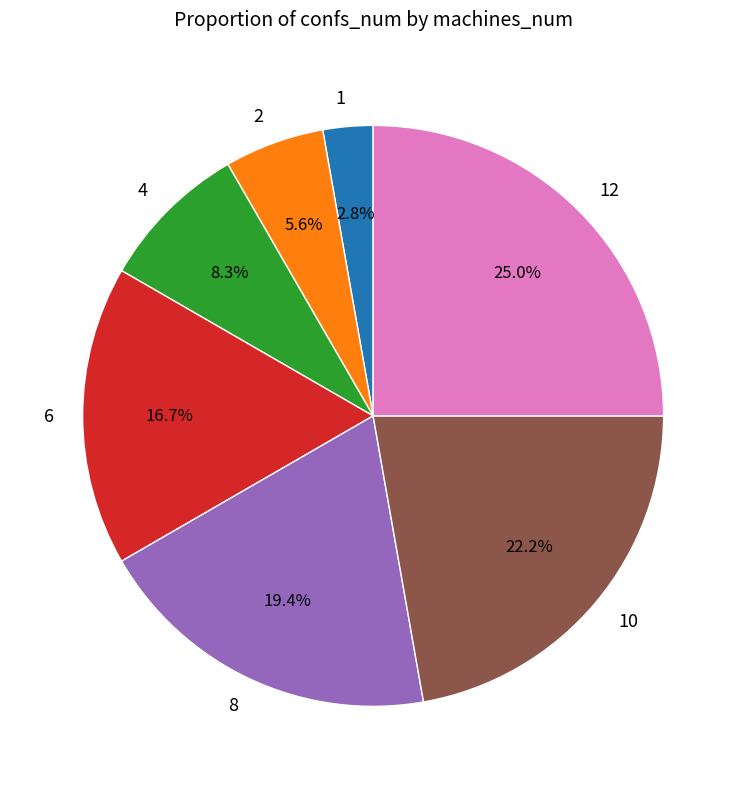

To the nearest percent, what is the combined percentage of 2 and 10?

28%